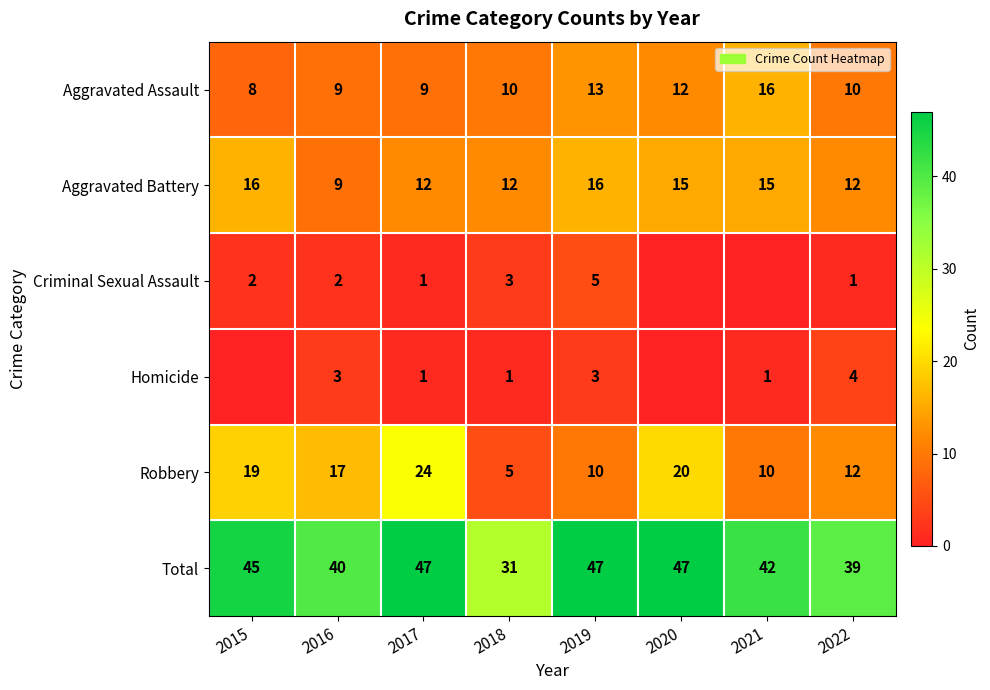

What is the difference between the highest and lowest values at 2018?

30